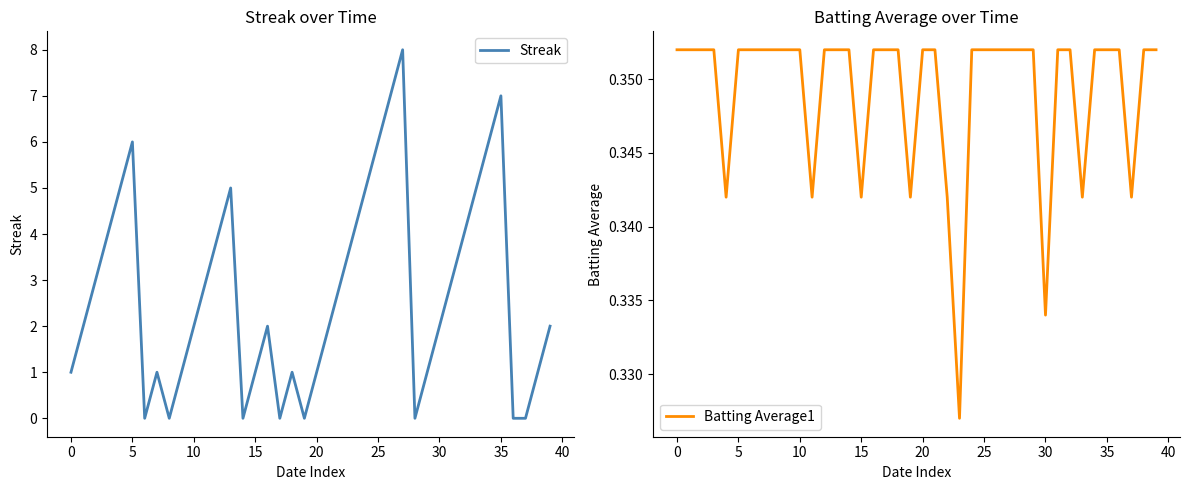

Rank the series by their average value, from highest to lowest.

Streak, Batting Average1